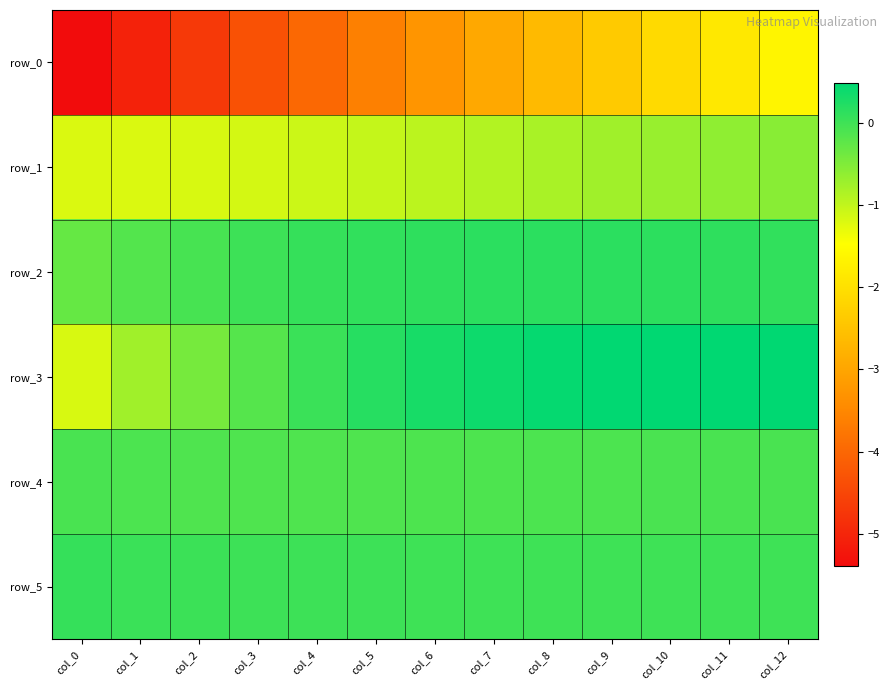

Which has a higher value, col_3 or col_5?

col_5